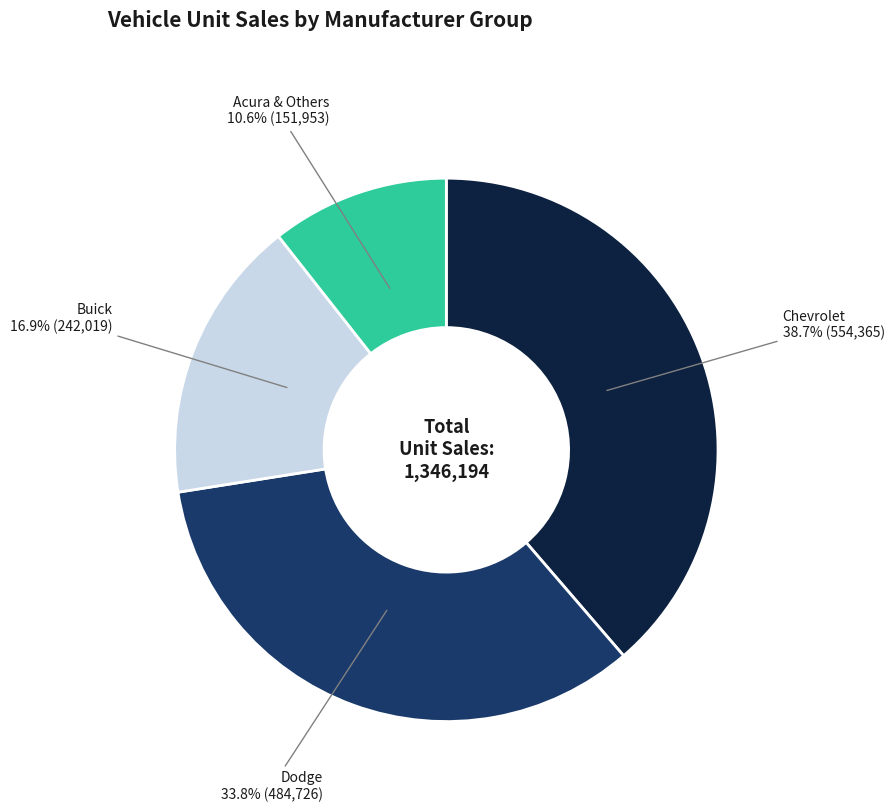

To the nearest percent, what is the difference between the largest and smallest slice percentages?

28%